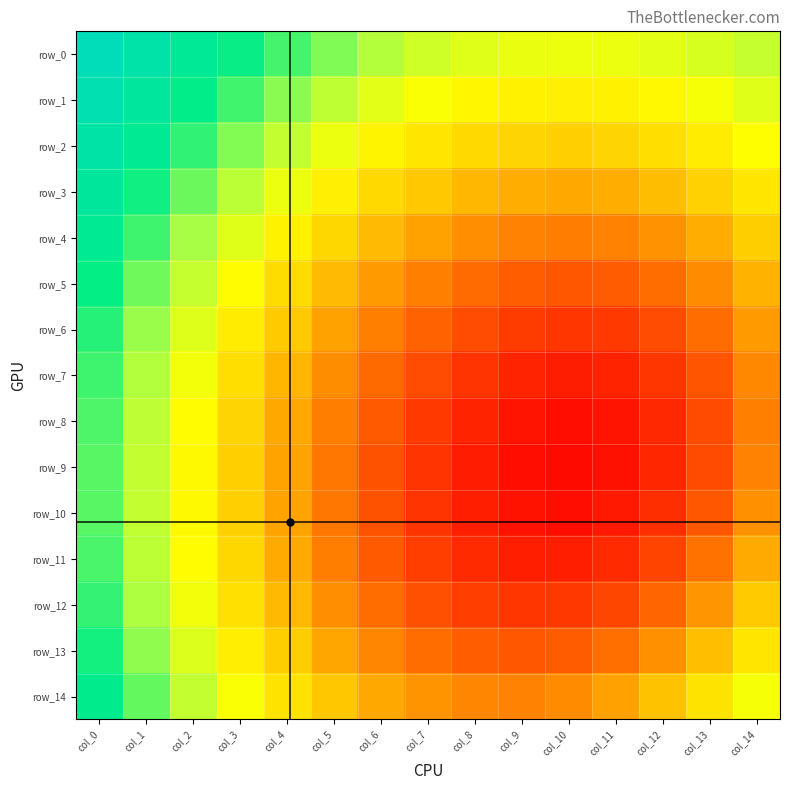

Which series has the largest range (max minus min)?

row_9